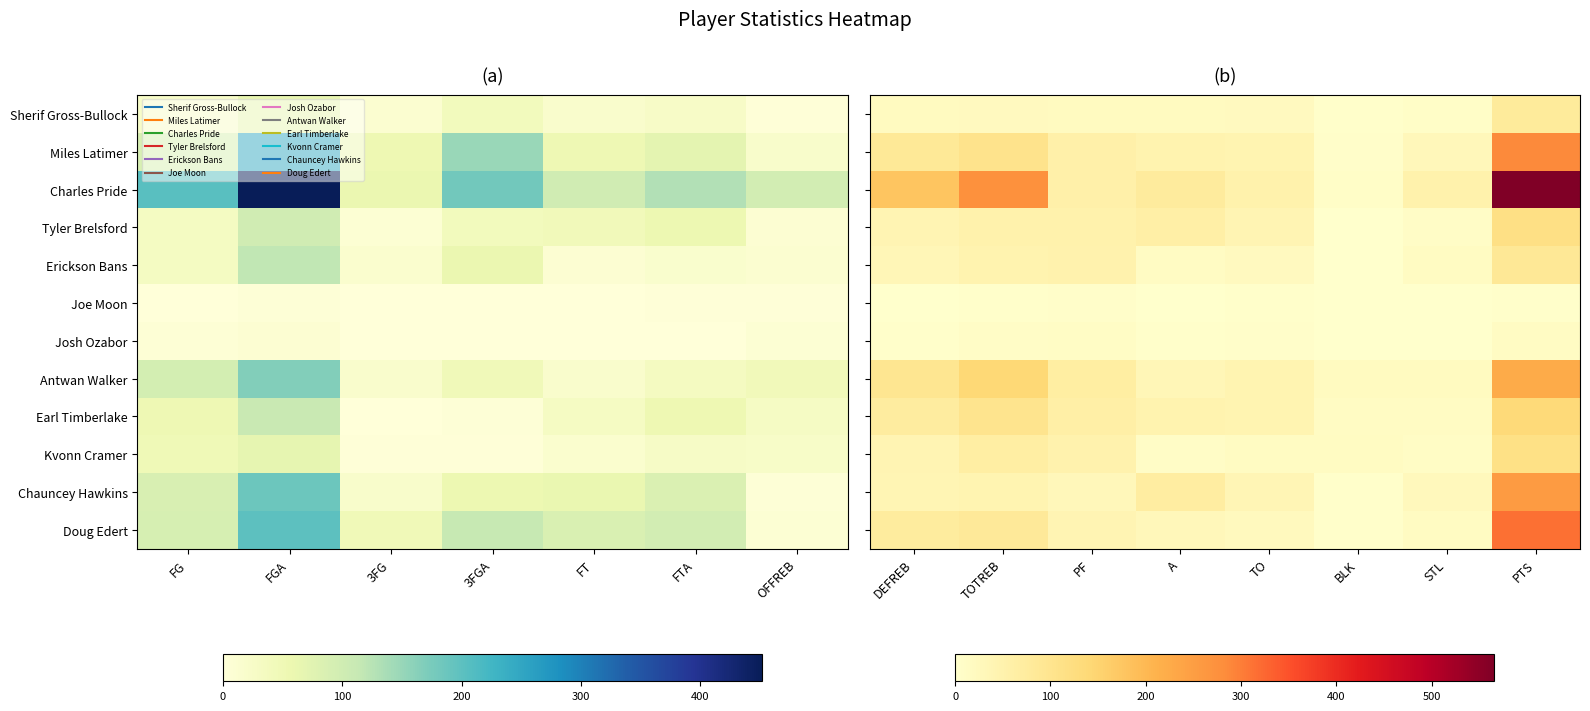

Is it true that Doug Edert equals 314 at PTS?

True